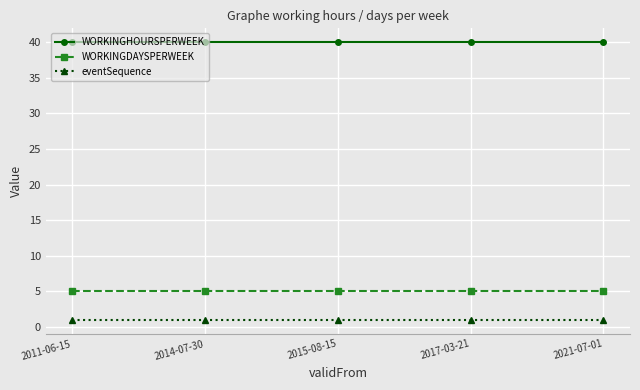

True or false: eventSequence has more than 2 points higher than both neighbors.

False